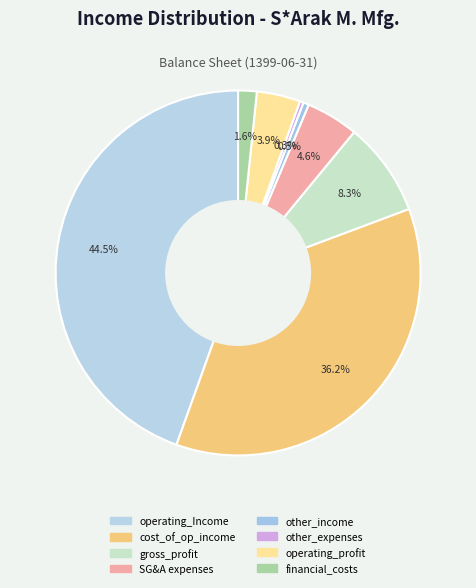

Is there any slice that represents more than half of the pie?

No